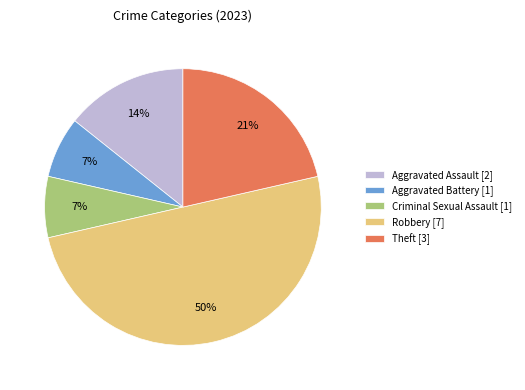

Does Aggravated Battery [1] account for over 50% of the chart?

No